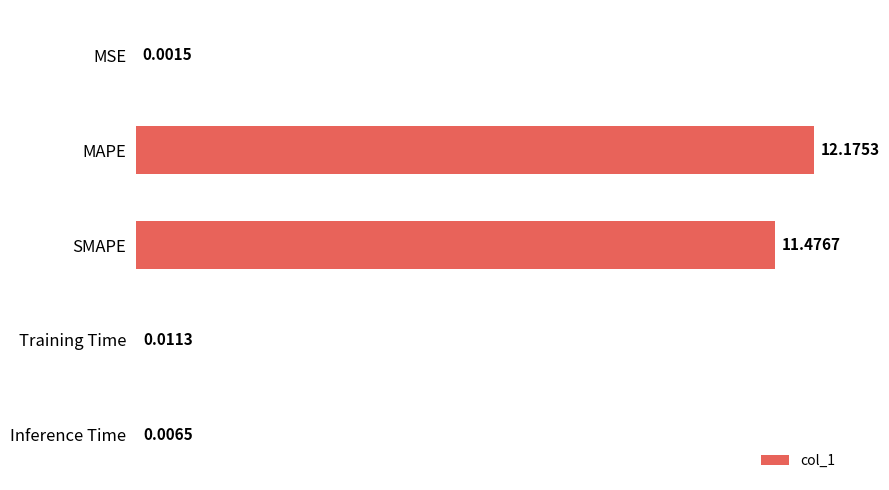

Count the number of categories in the chart.

5